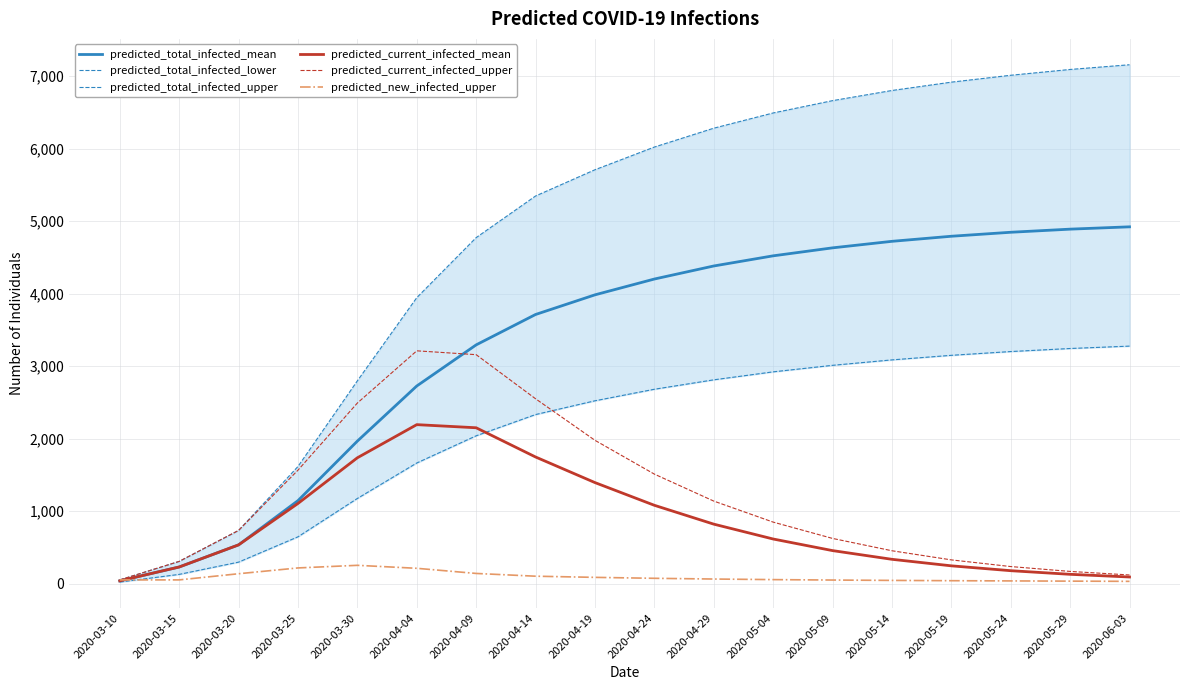

Read the predicted_total_infected_mean value at 2020-04-09.

3292